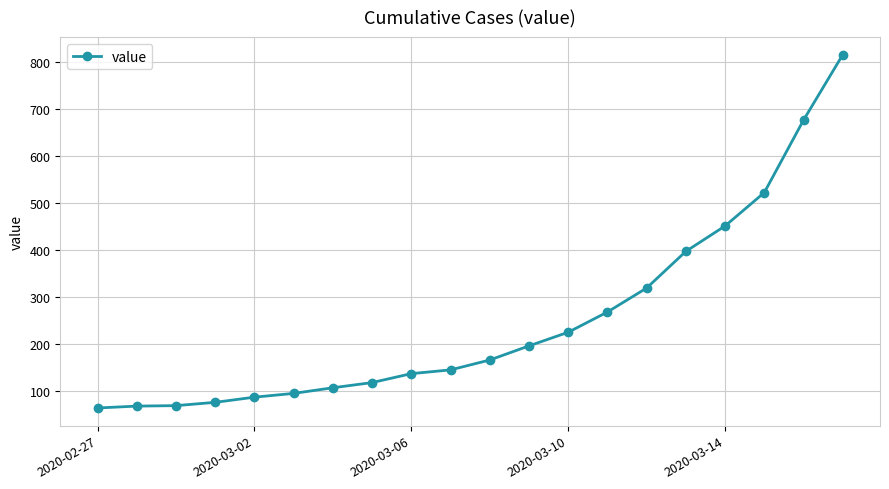

What is the maximum value shown in the chart?

815